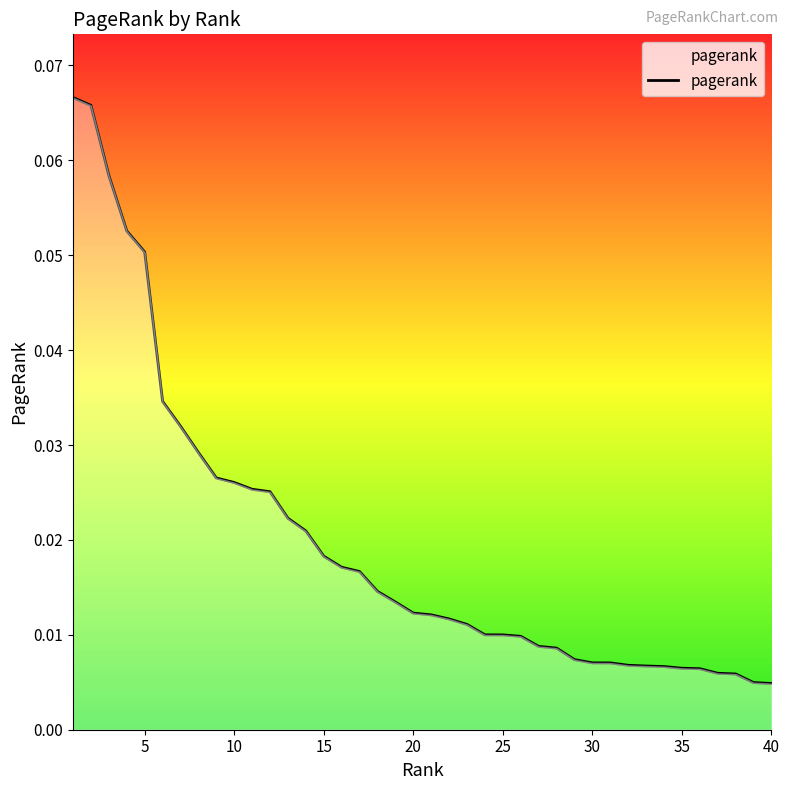

What is the difference between the maximum and minimum values?

0.1